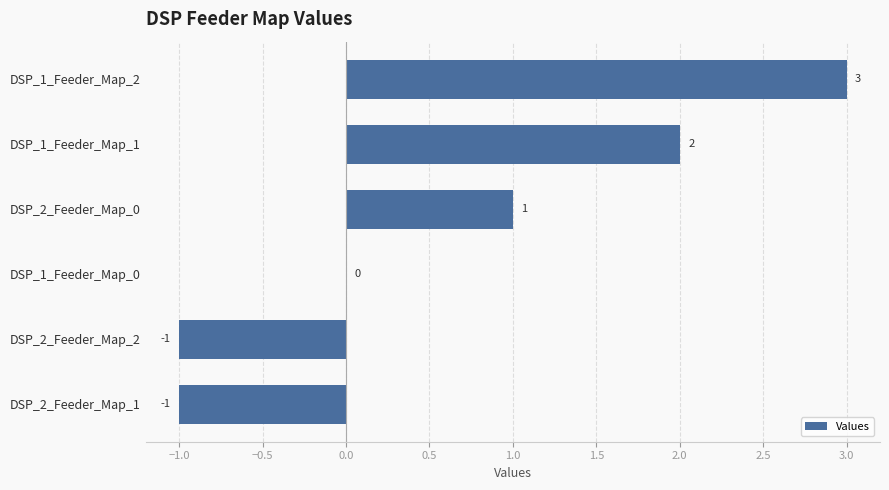

What is the sum of the values at DSP_1_Feeder_Map_0 and DSP_1_Feeder_Map_2?

3